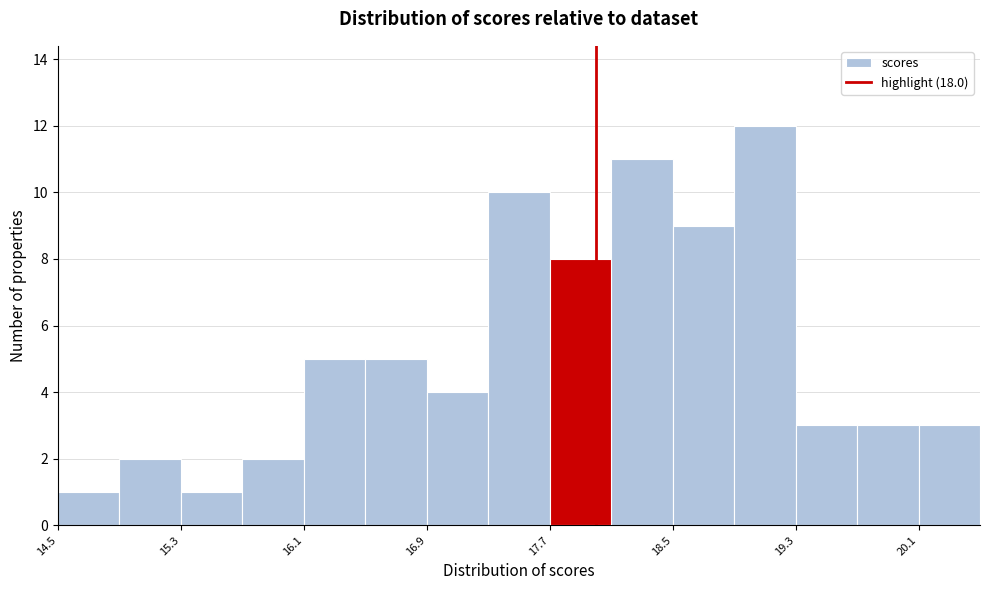

Reading left to right, transcribe this chart: for each bar, give the range it covers on the x-axis and its height. The values are not printed on the chart, so give them approximately, as read against the axis.

14.5 to 14.9: 1
14.9 to 15.3: 2
15.3 to 15.7: 1
15.7 to 16.1: 2
16.1 to 16.5: 5
16.5 to 16.9: 5
16.9 to 17.3: 4
17.3 to 17.7: 10
17.7 to 18.1: 8
18.1 to 18.5: 11
18.5 to 18.9: 9
18.9 to 19.3: 12
19.3 to 19.7: 3
19.7 to 20.1: 3
20.1 to 20.5: 3